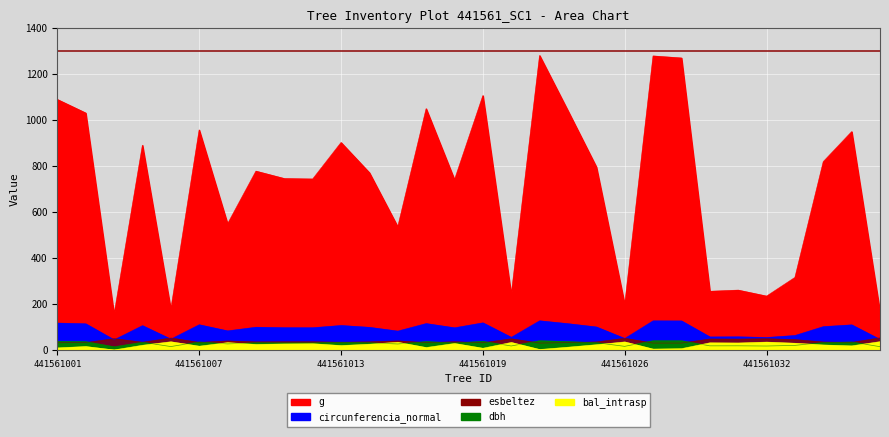

Reading left to right, what are all the values shown in this chart?

dbh: 441561001=37.3	441561002=36.2	441561003=14.0	441561005=33.7	441561006=15.0	441561007=34.9	441561009=26.4	441561010=31.5	441561011=30.8	441561012=30.8	441561013=33.9	441561014=31.3	441561016=26.1	441561017=36.6	441561018=30.7	441561019=37.5	441561022=17.5	441561023=40.4	441561024=36.4	441561025=31.9	441561026=15.9	441561027=40.4	441561028=40.2	441561030=18.0	441561031=18.2	441561032=17.3	441561033=20.1	441561034=32.3	441561035=34.8	441561036=14.5
g: 441561001=1090.4	441561002=1031.5	441561003=154.5	441561005=891.2	441561006=176.3	441561007=957.7	441561009=549.2	441561010=778.5	441561011=746.2	441561012=744.2	441561013=903.0	441561014=771.5	441561016=536.2	441561017=1050.1	441561018=741.0	441561019=1107.2	441561022=240.3	441561023=1281.7	441561024=1040.8	441561025=796.7	441561026=197.7	441561027=1279.7	441561028=1270.9	441561030=255.6	441561031=260.6	441561032=234.6	441561033=316.0	441561034=820.0	441561035=950.5	441561036=164.2
bal_intrasp: 441561001=9.0	441561002=14.9	441561003=0.0	441561005=20.4	441561006=35.6	441561007=16.4	441561009=31.9	441561010=23.9	441561011=26.1	441561012=27.1	441561013=19.1	441561014=25.0	441561016=33.4	441561017=10.5	441561018=28.2	441561019=7.4	441561022=32.7	441561023=2.0	441561024=12.0	441561025=22.8	441561026=35.0	441561027=3.8	441561028=5.6	441561030=31.1	441561031=30.3	441561032=34.2	441561033=29.2	441561034=21.6	441561035=17.7	441561036=36.1
circunferencia_normal: 441561001=117.1	441561002=113.8	441561003=44.1	441561005=105.8	441561006=47.1	441561007=109.7	441561009=83.1	441561010=98.9	441561011=96.8	441561012=96.7	441561013=106.5	441561014=98.5	441561016=82.1	441561017=114.9	441561018=96.5	441561019=118.0	441561022=55.0	441561023=126.9	441561024=114.4	441561025=100.1	441561026=49.8	441561027=126.8	441561028=126.4	441561030=56.7	441561031=57.2	441561032=54.3	441561033=63.0	441561034=101.5	441561035=109.3	441561036=45.4
esbeltez: 441561001=31.7	441561002=32.3	441561003=49.3	441561005=33.8	441561006=52.1	441561007=33.0	441561009=39.2	441561010=35.2	441561011=35.7	441561012=35.8	441561013=33.6	441561014=35.4	441561016=39.5	441561017=32.1	441561018=35.8	441561019=31.6	441561022=48.6	441561023=30.1	441561024=32.2	441561025=35.0	441561026=50.8	441561027=30.1	441561028=30.2	441561030=47.7	441561031=47.4	441561032=48.9	441561033=45.3	441561034=34.7	441561035=33.1	441561036=52.9